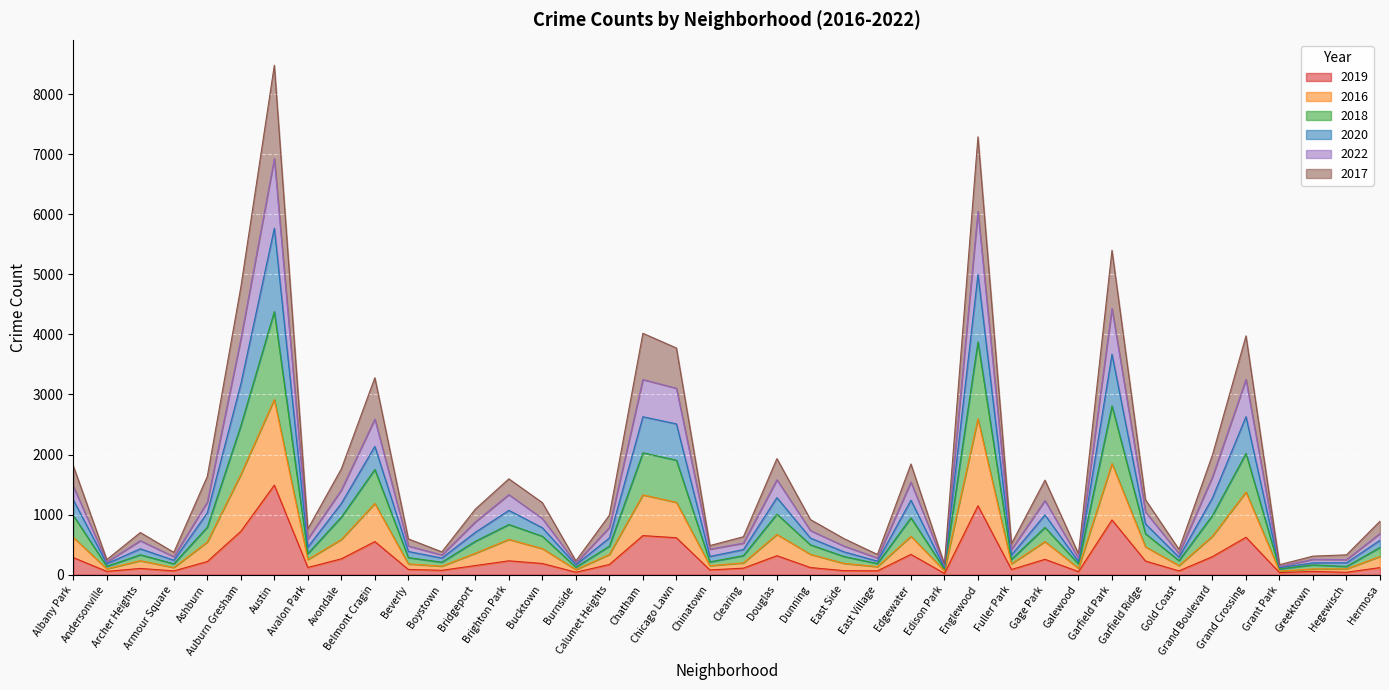

The 2017 series shows 425 at Archer Heights. True or false?

False